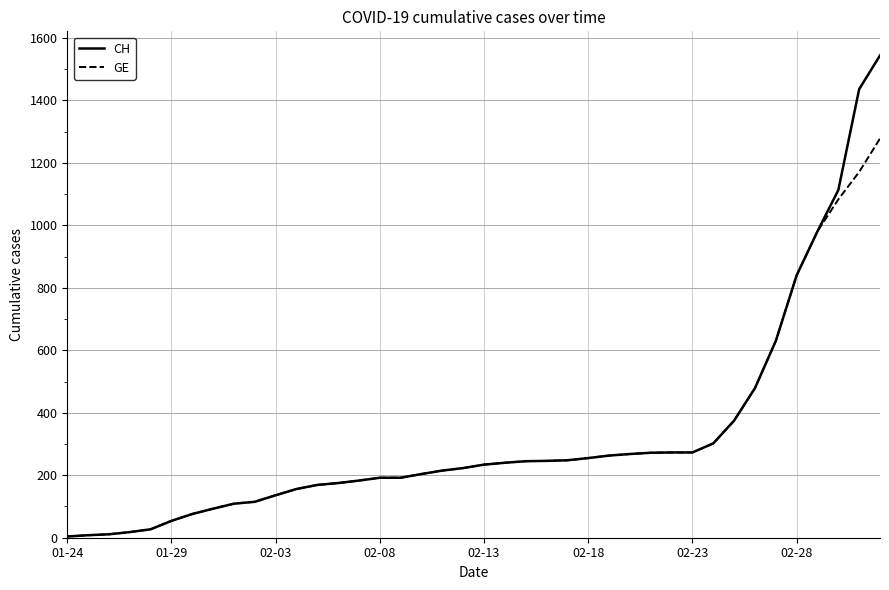

What is the maximum value shown in the chart?

1544